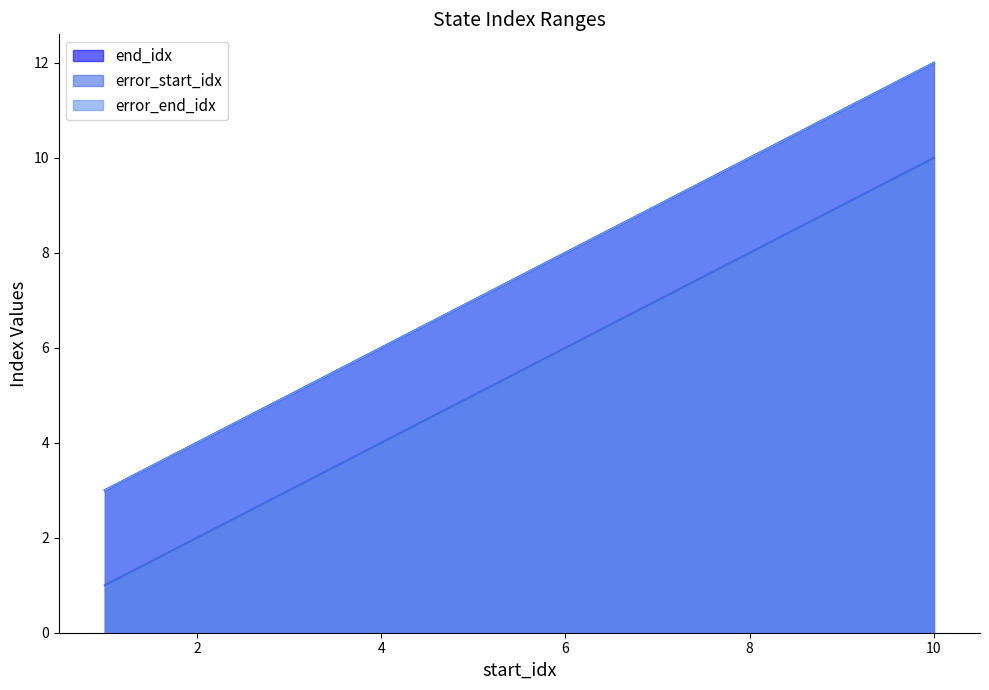

Which series has the widest spread of values?

end_idx